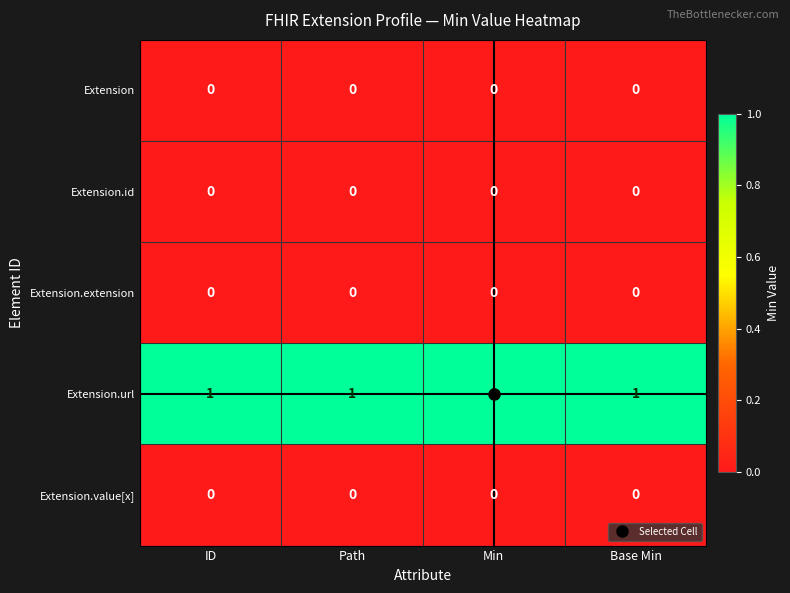

Is it true that Extension.id equals 0 at ID?

True